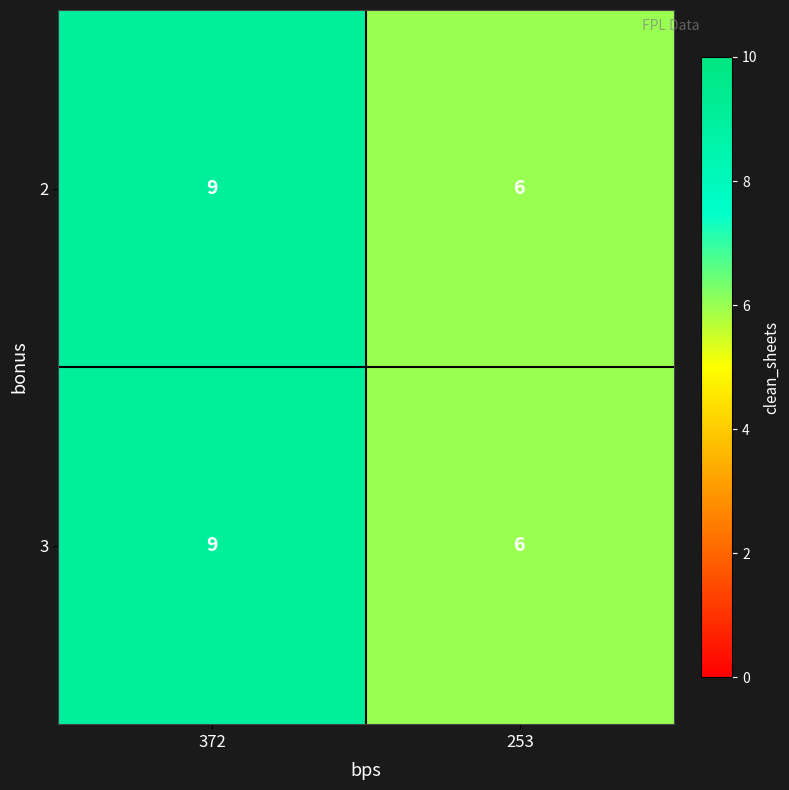

What is the average value of the 3 series?

8